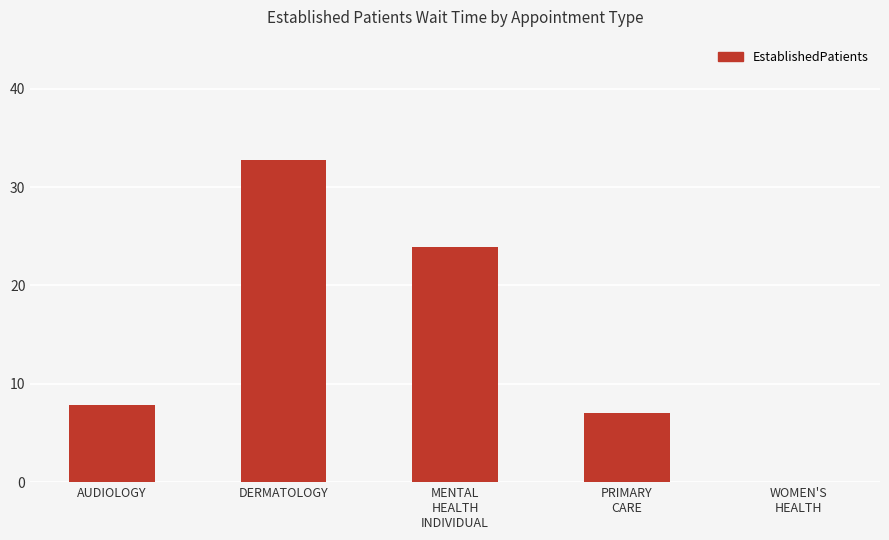

What is the ratio of the value at DERMATOLOGY to the value at AUDIOLOGY?

4.2